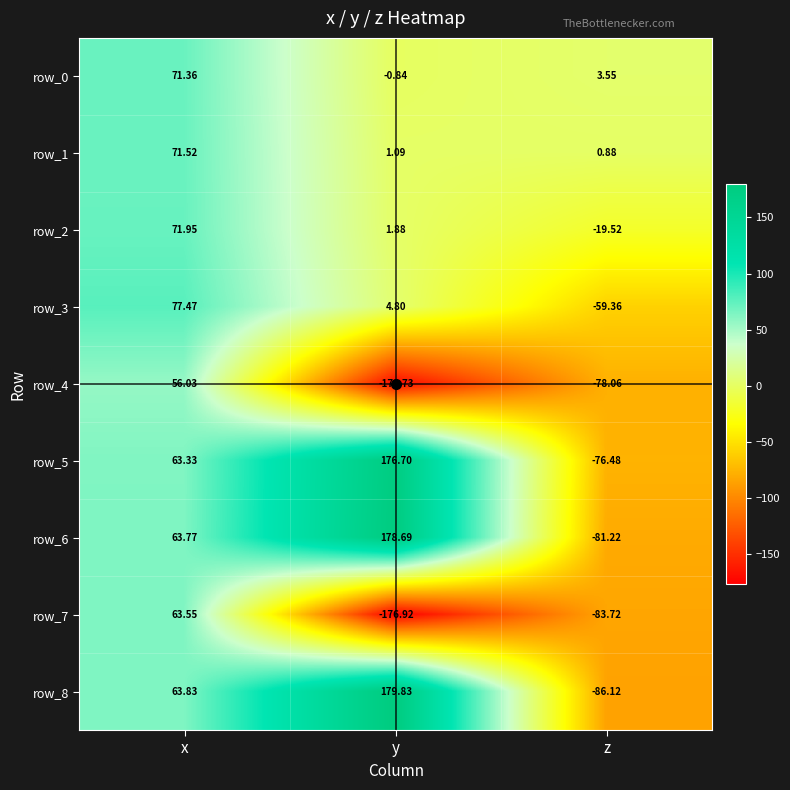

At which category is the sum across all series the highest?

x